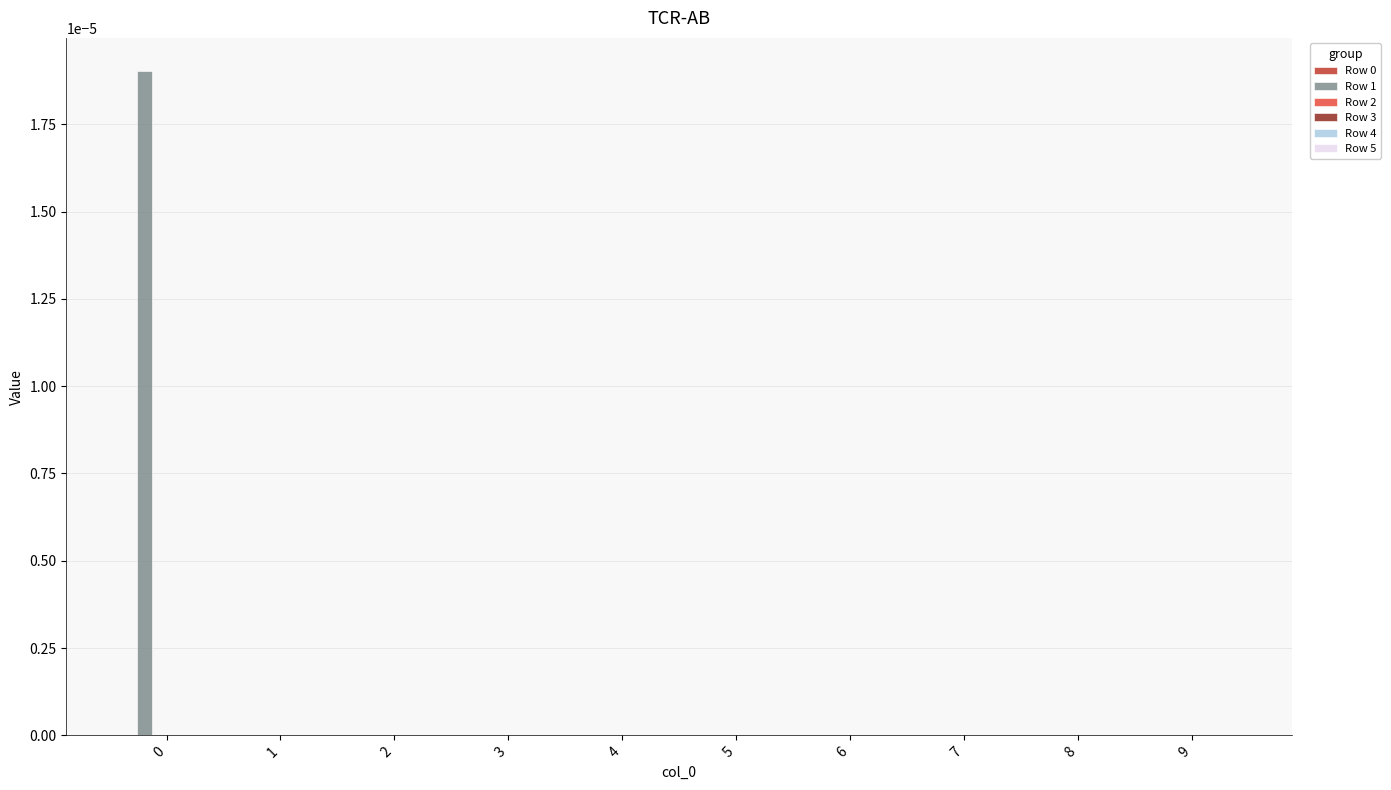

How many data points does each series have?

10